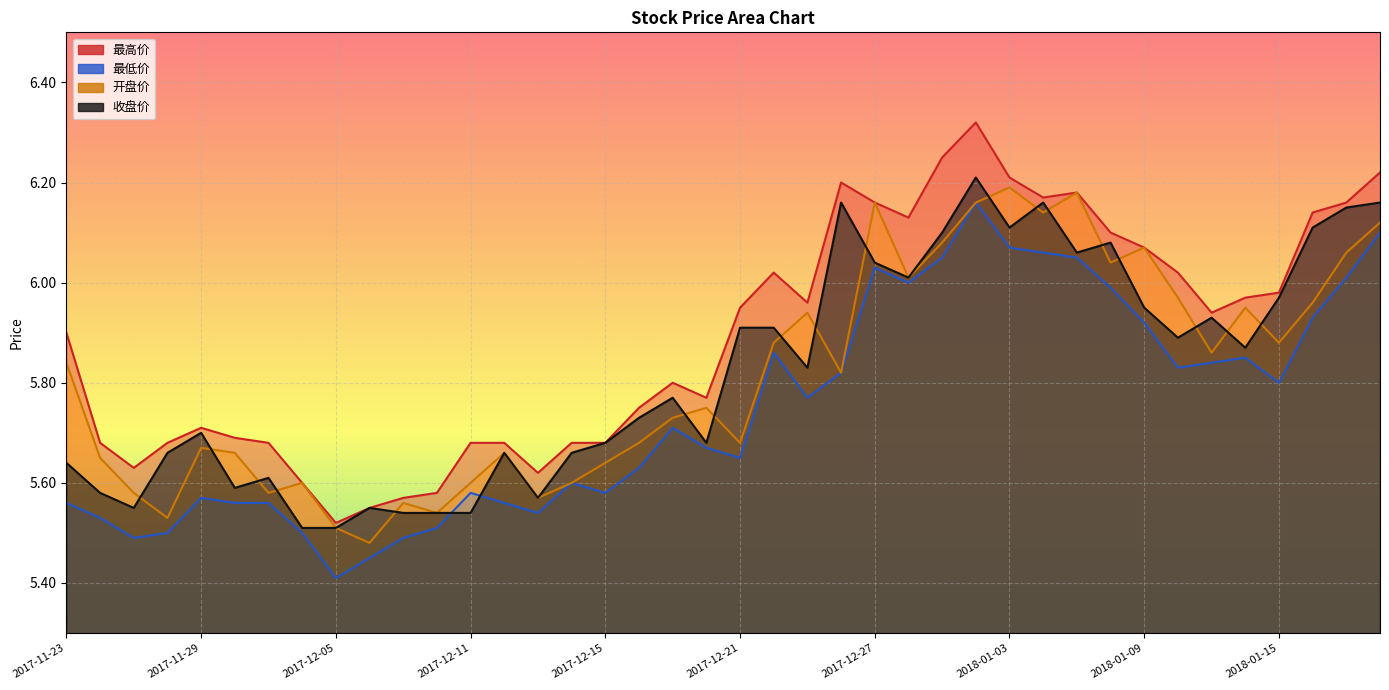

The 收盘价 series shows 9.2 at 2017-12-18. True or false?

False